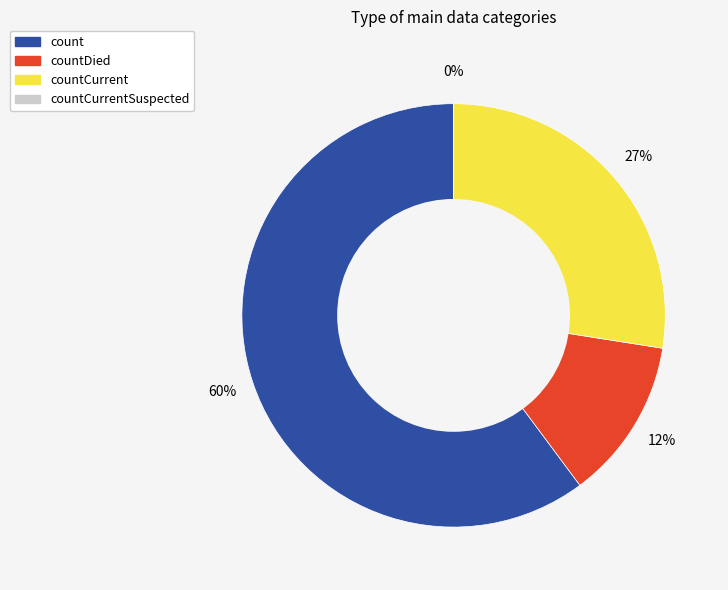

What is the change in value from countDied to countCurrentSuspected?

-521